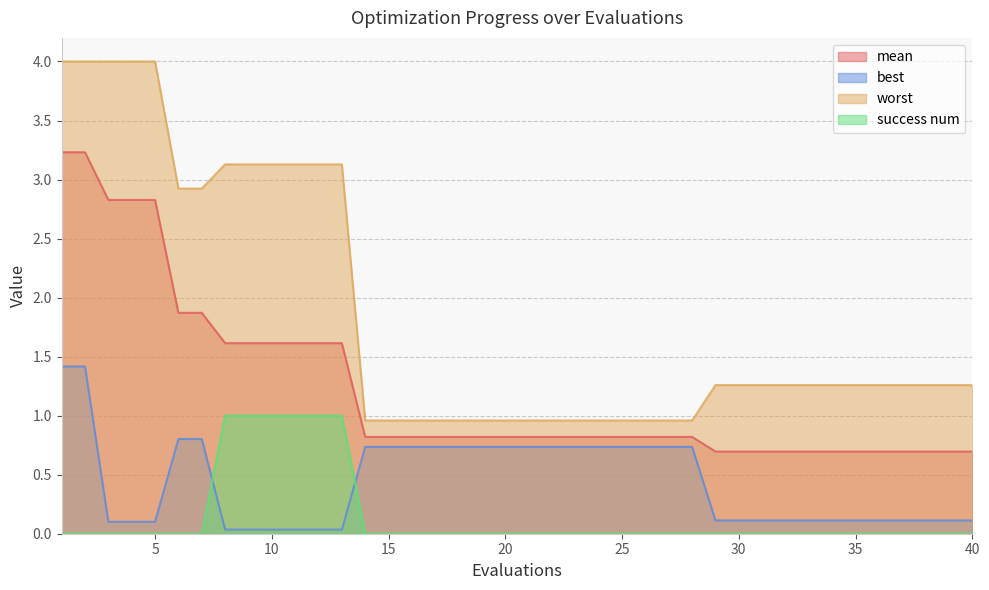

Rank the series by their average value, from highest to lowest.

worst, mean, best, success num